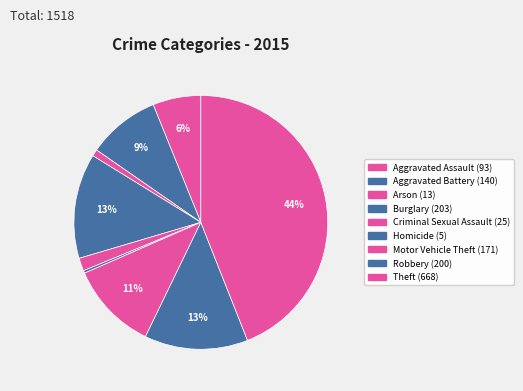

To the nearest percent, what is the average slice percentage?

11%